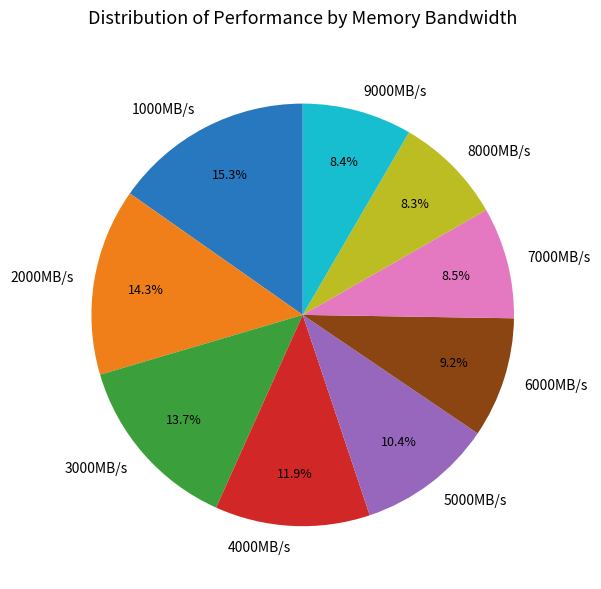

The 4000MB/s slice represents 12% of the pie. True or false?

True